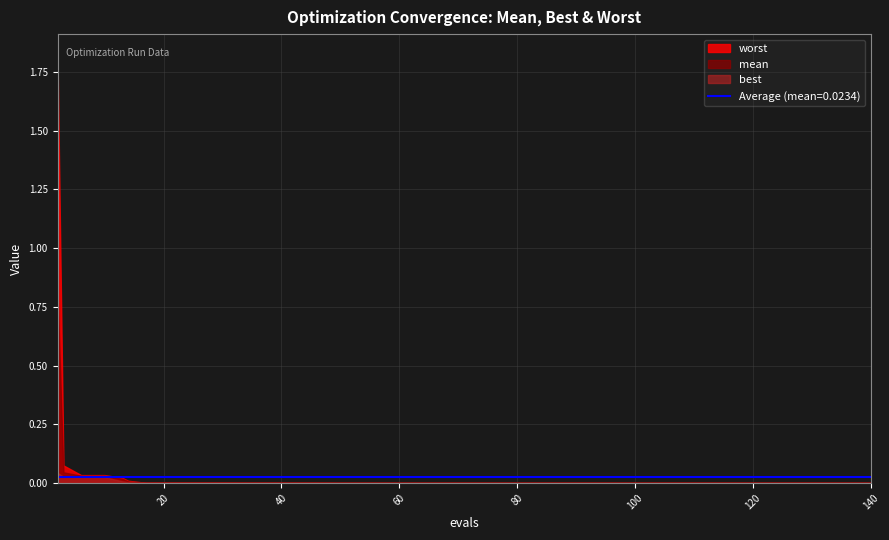

What are all the series names shown in the legend?

mean, best, worst